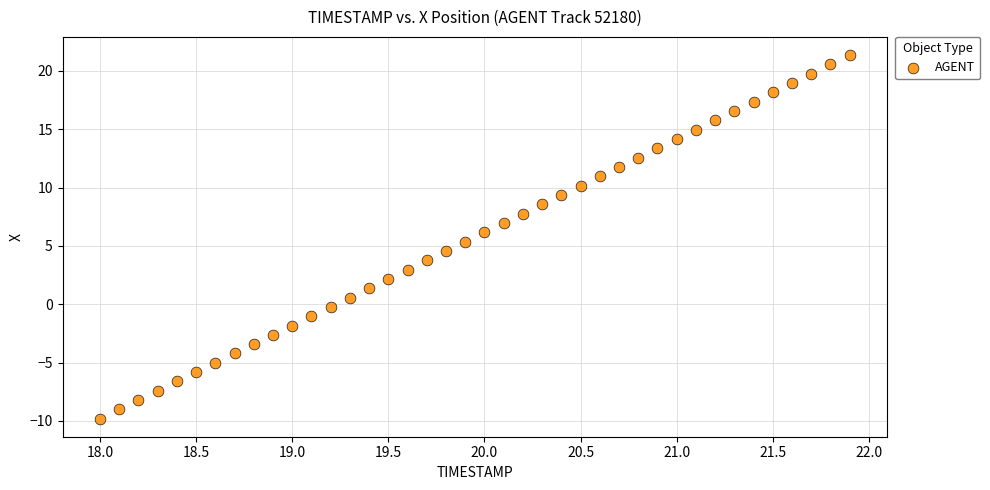

What is the range of Y values (max minus min)?

31.1